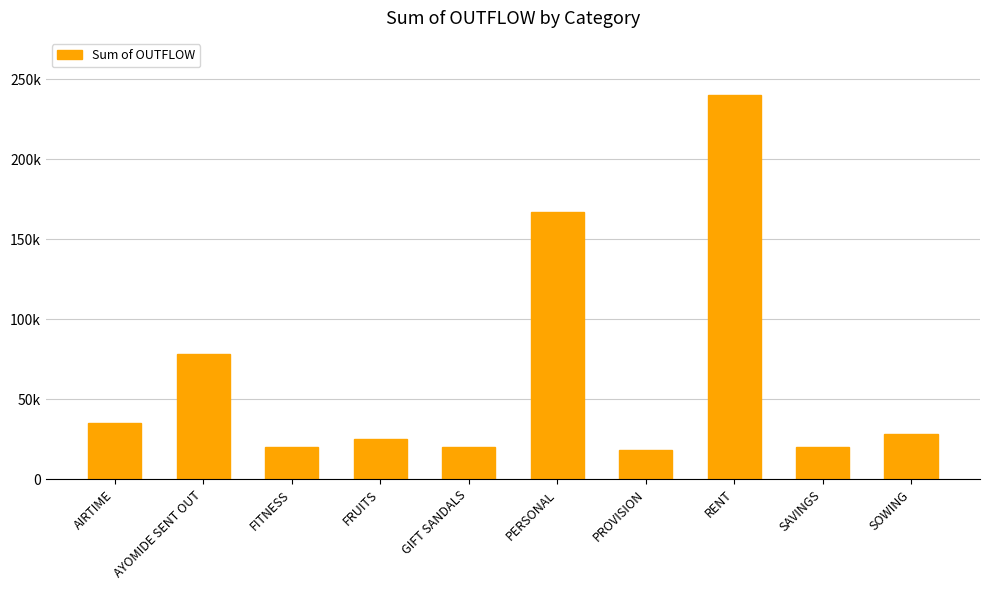

List the labels in order of value, largest first.

RENT, PERSONAL, AYOMIDE SENT OUT, AIRTIME, SOWING, FRUITS, SAVINGS, GIFT SANDALS, FITNESS, PROVISION